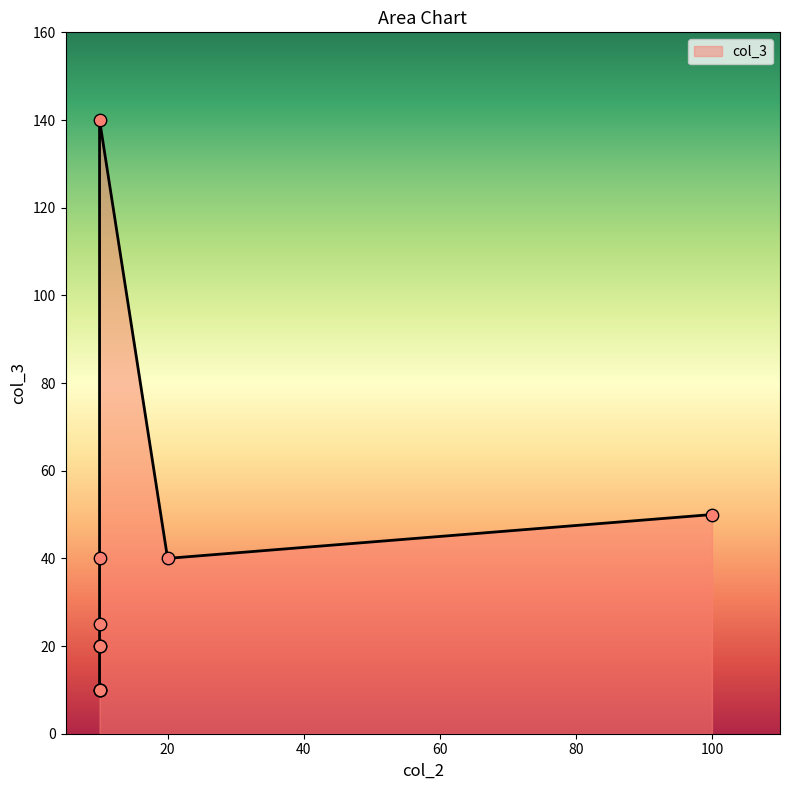

Approximately how many times larger is the value at 10 compared to 10?

0.5